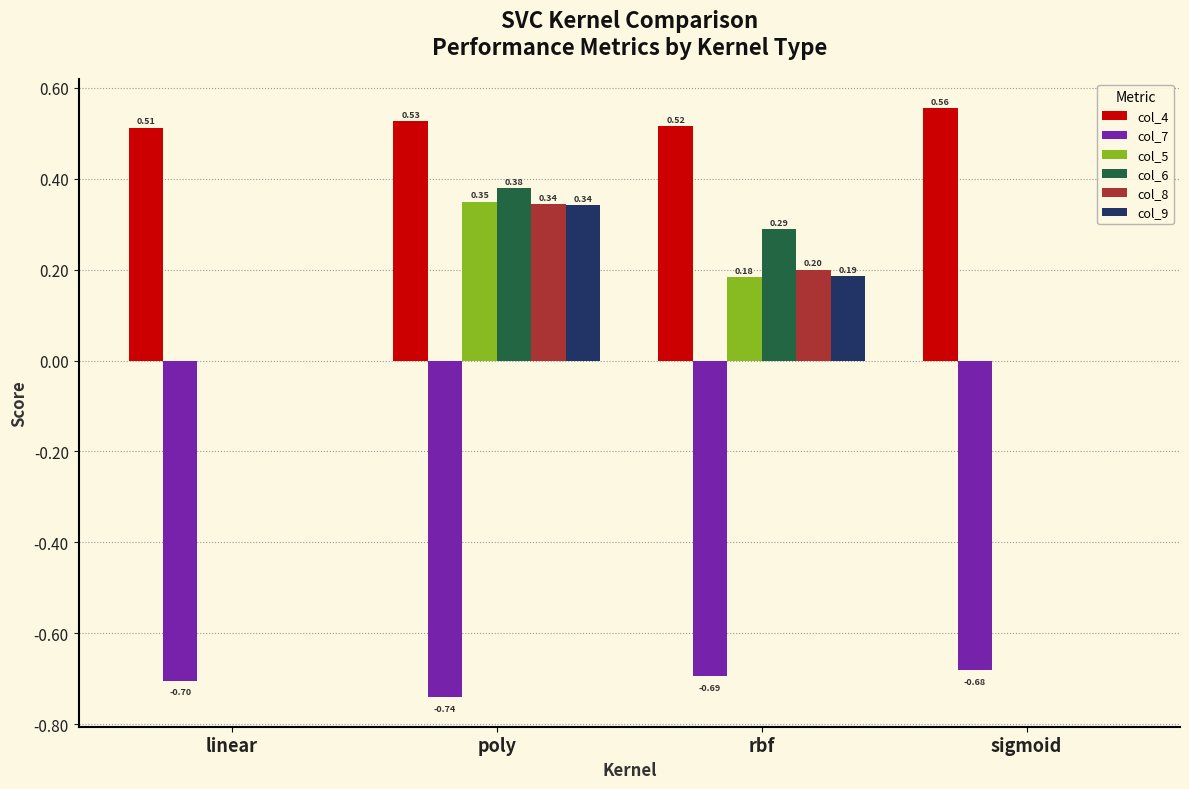

At which label does col_4 reach its peak?

sigmoid